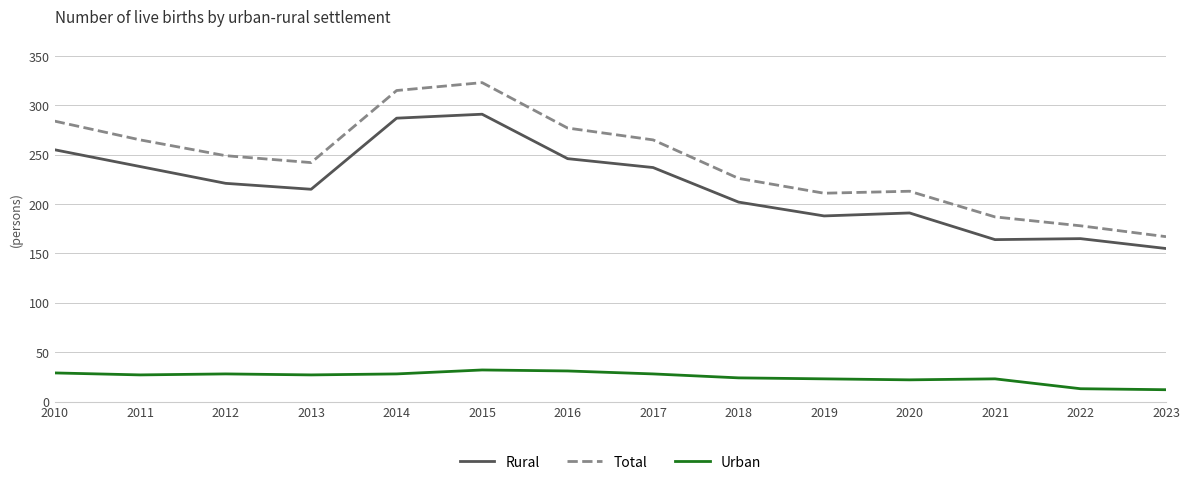

At which category does the chart reach its peak across all series?

2015